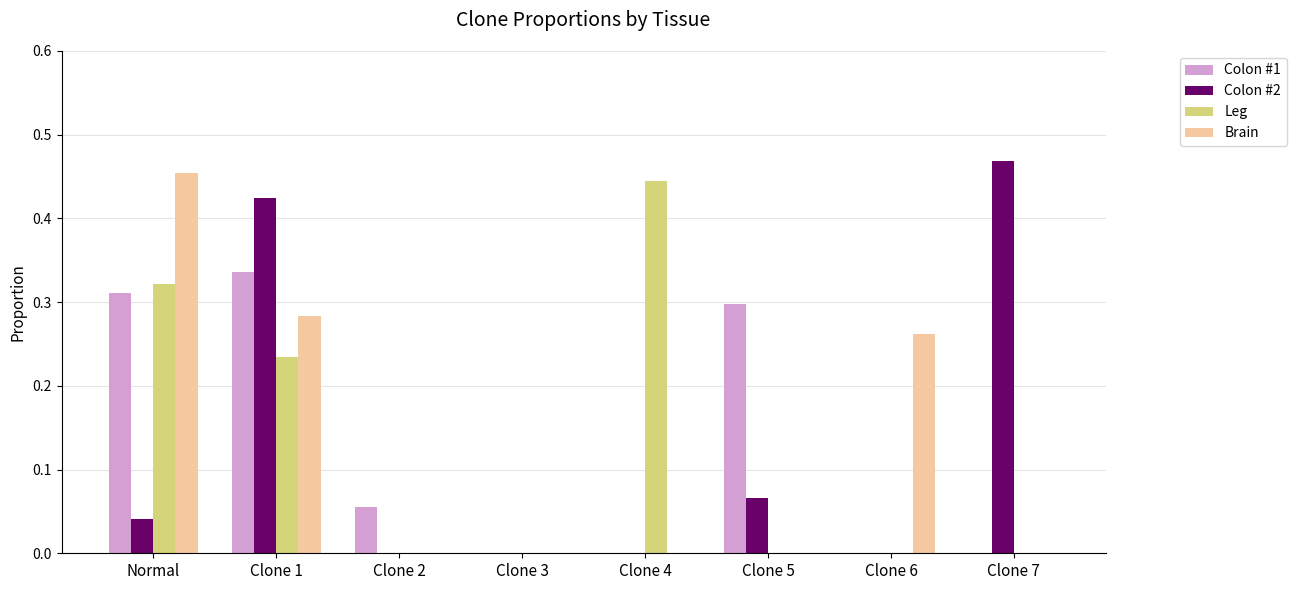

At which label does Leg reach its peak?

Clone 4